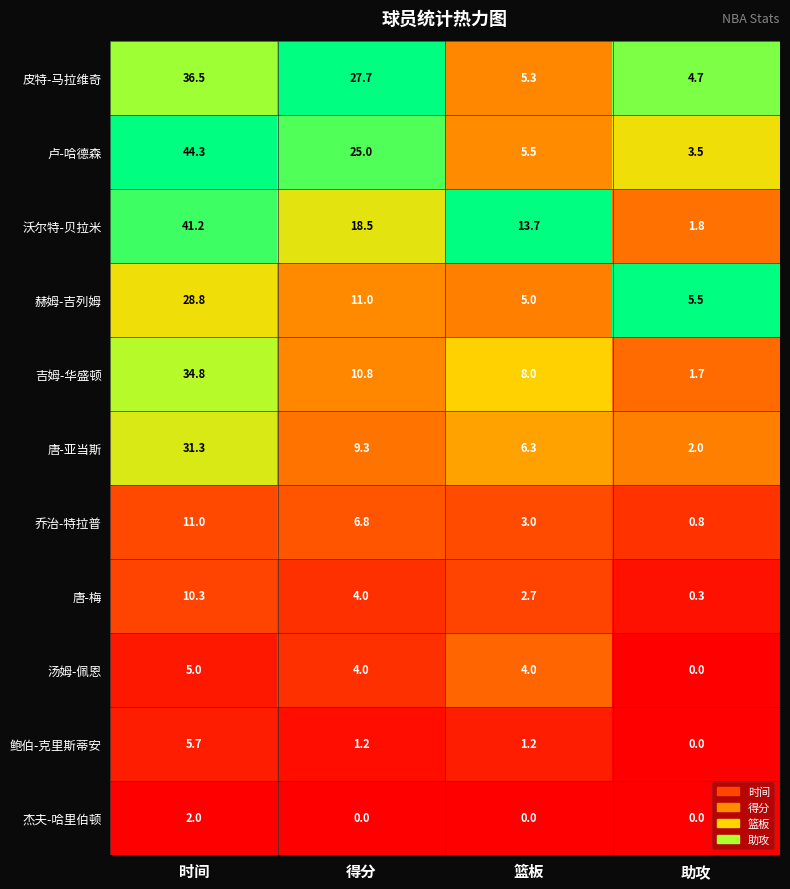

What is the total value across all series at 得分?

118.3